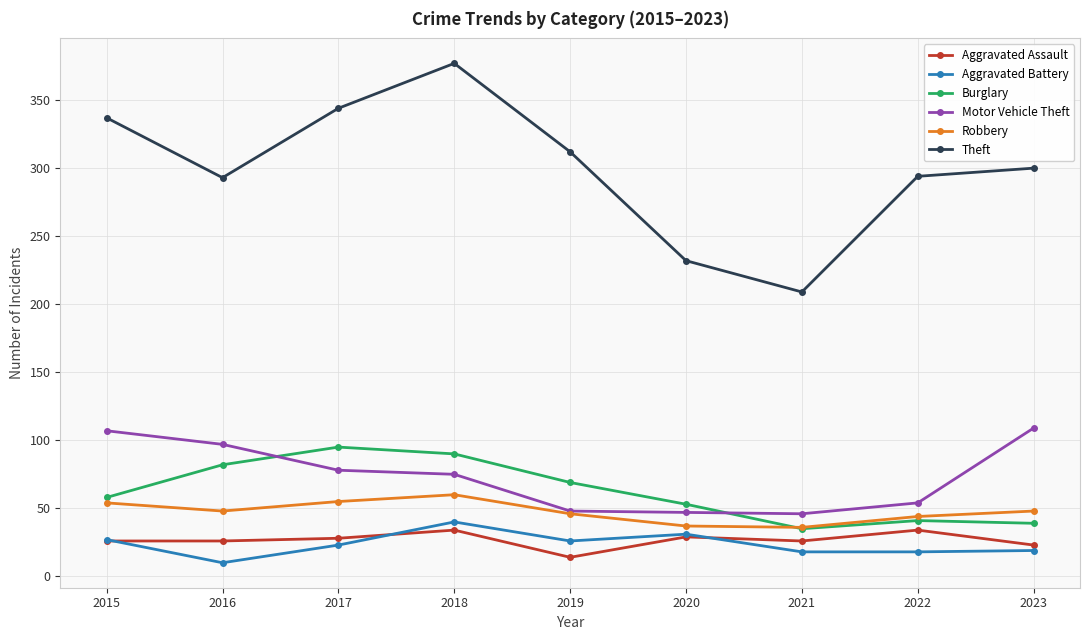

What is the minimum value for Motor Vehicle Theft?

46